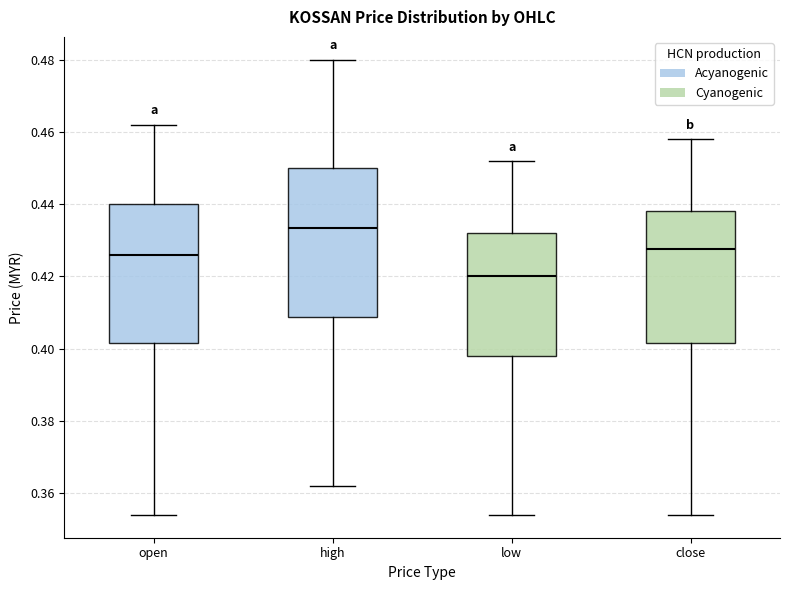

Where does the lower whisker of the box for close end on the y-axis? The values are not printed on the chart, so give them approximately, as read against the axis.

0.354